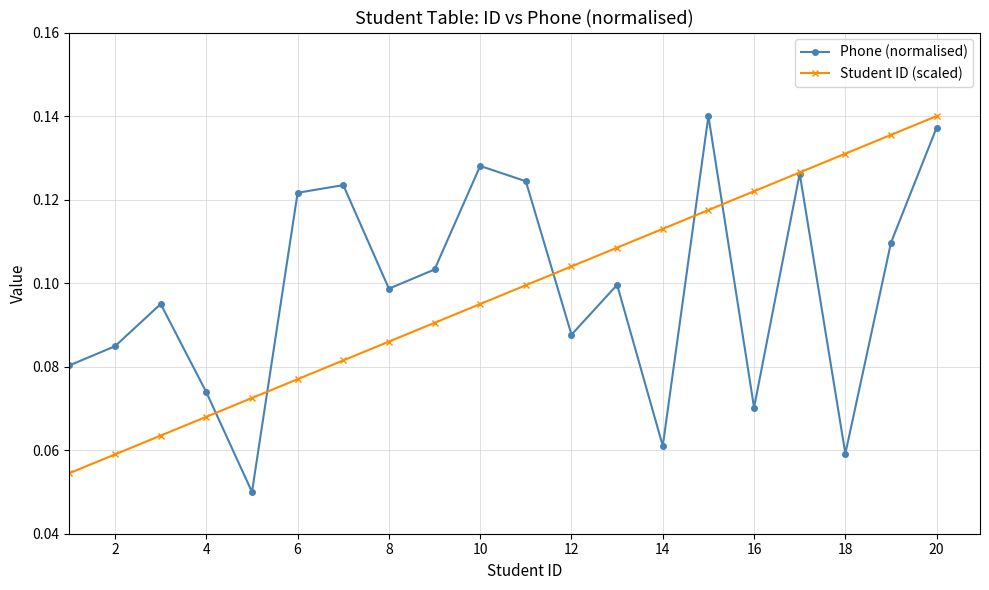

Count the number of data series in this chart.

2